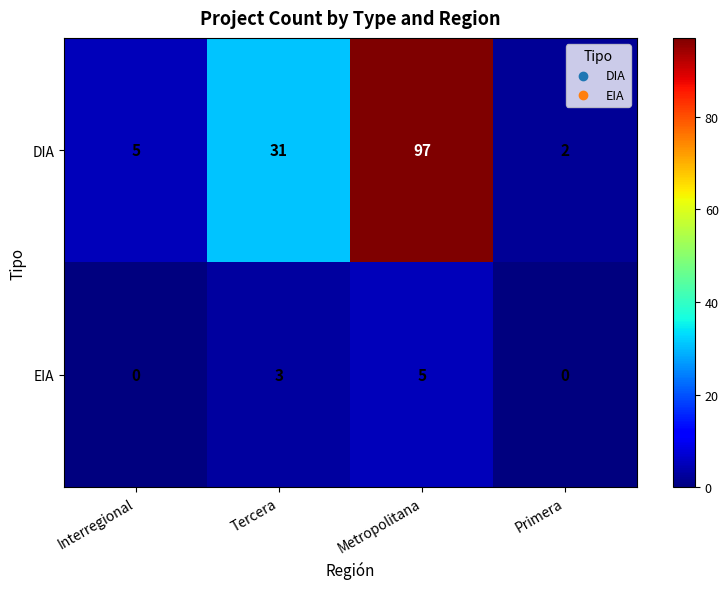

At which category is the sum across all series the highest?

Metropolitana